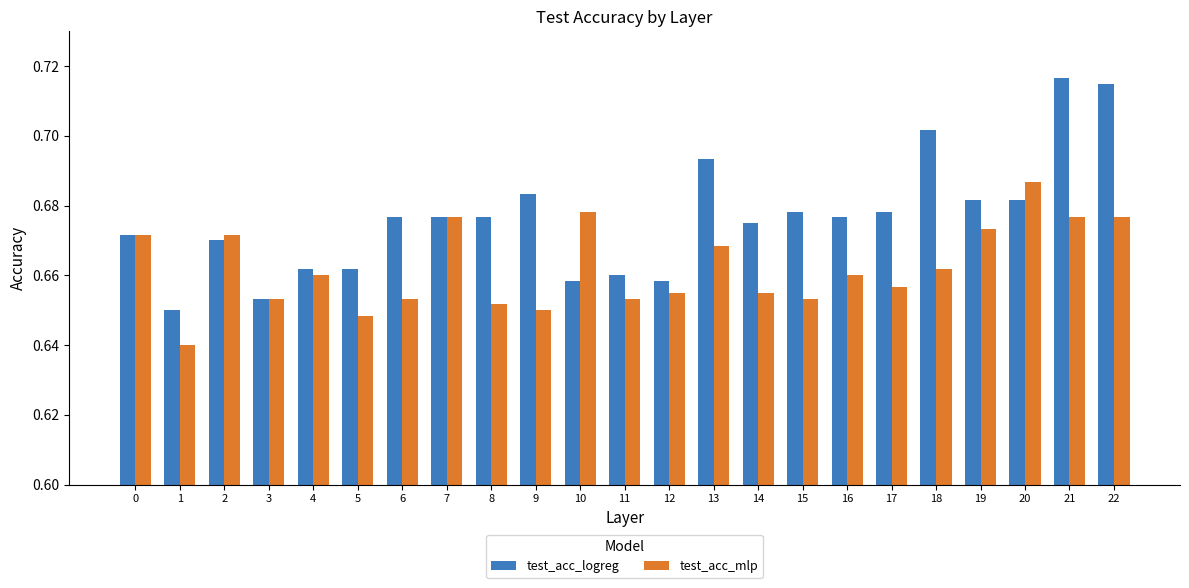

What is the sum of the test_acc_logreg values at 0 and 7?

1.3